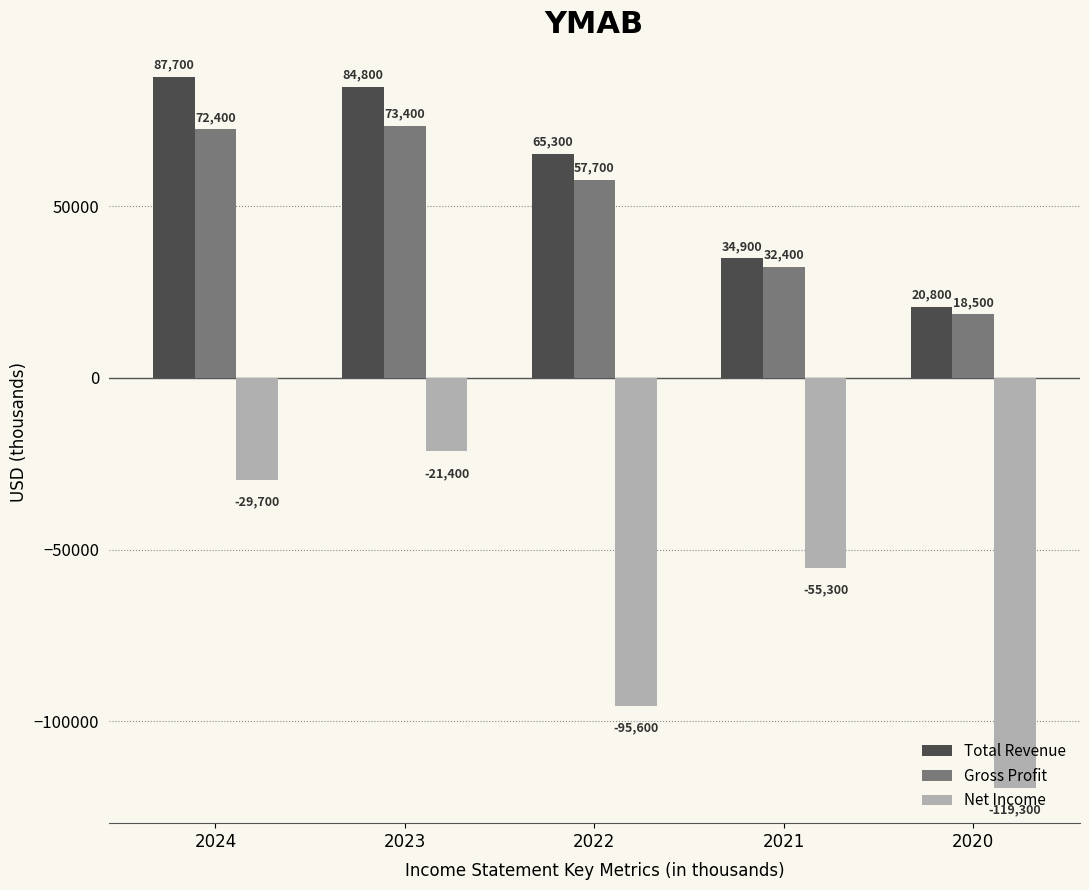

What is the smallest value displayed?

-119300